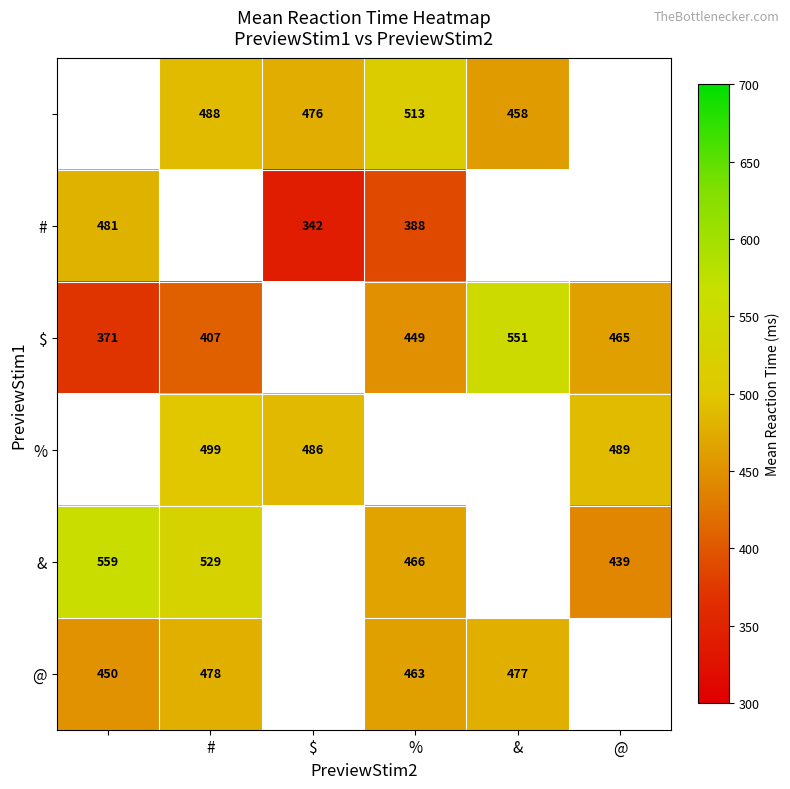

The value of # at % is 388. True or false?

True